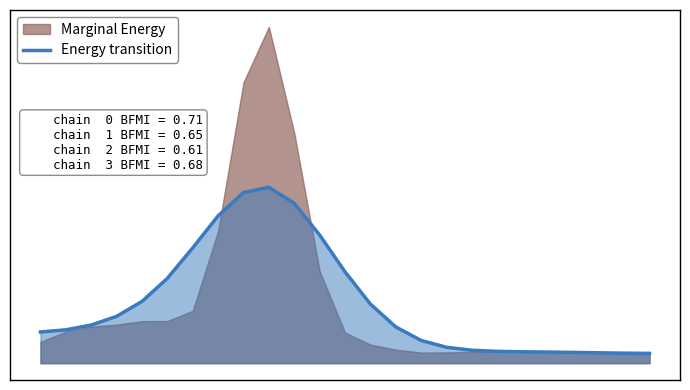

What is the maximum value shown in the chart?

18713.5